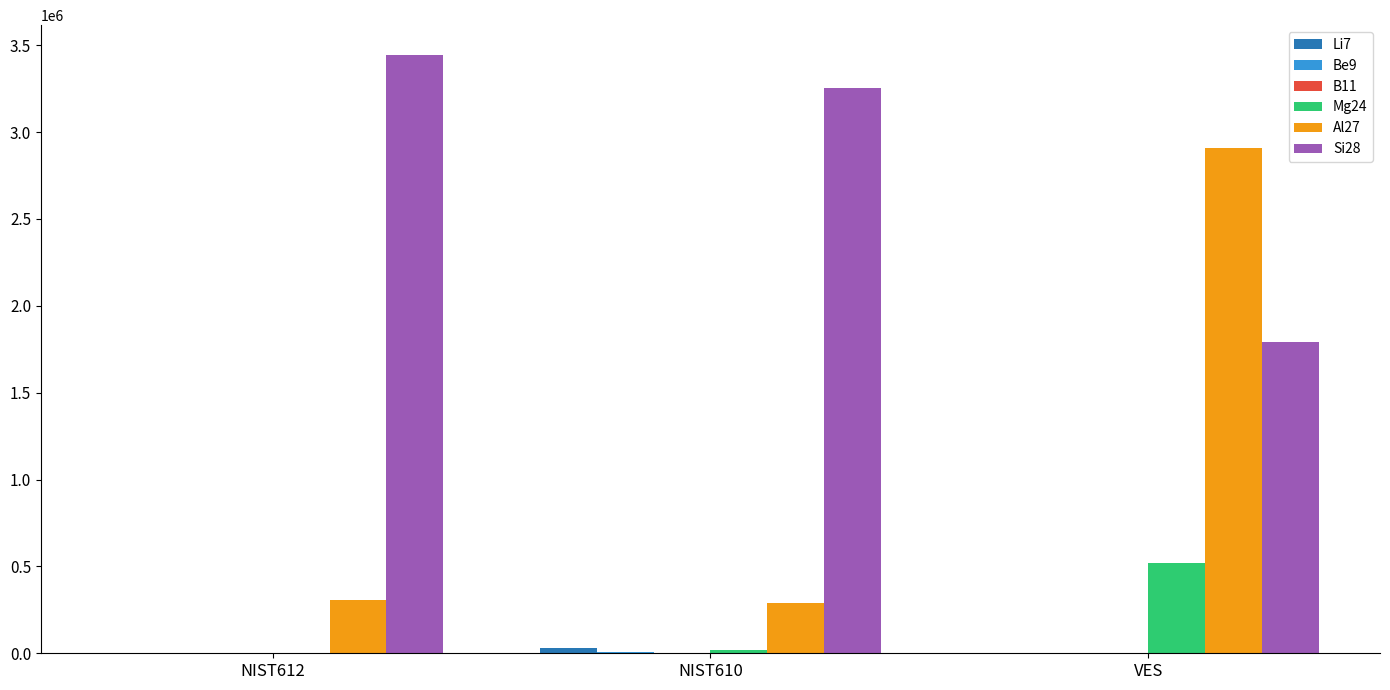

Read the Mg24 value at NIST610.

20854.5